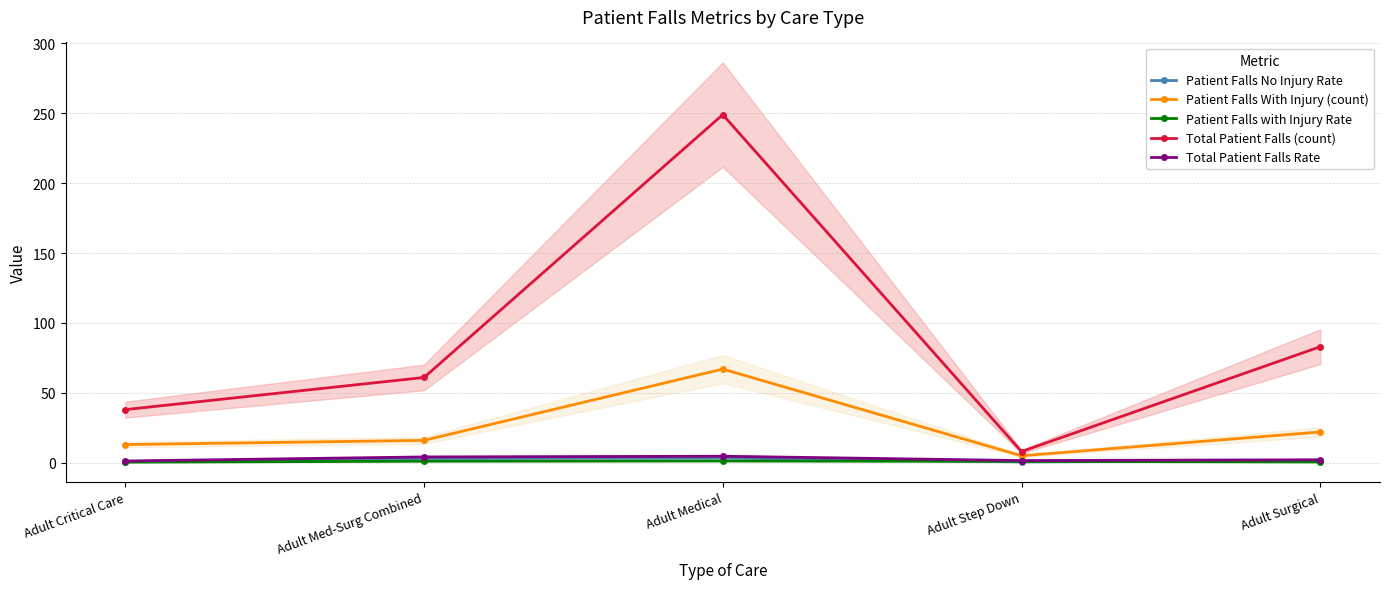

What value does the Patient Falls With Injury (count) series have at Adult Critical Care?

13.0